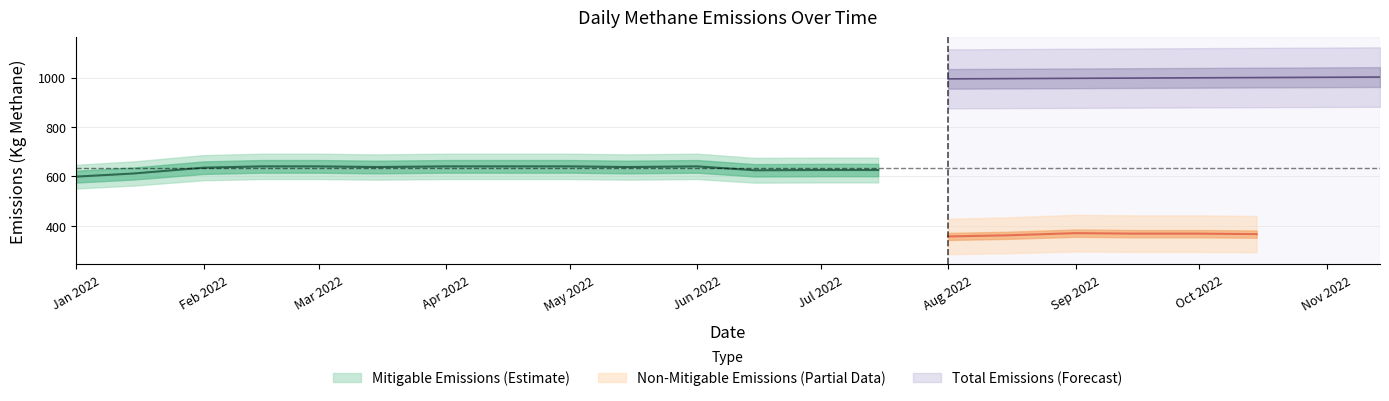

What position from the right is 11?

9